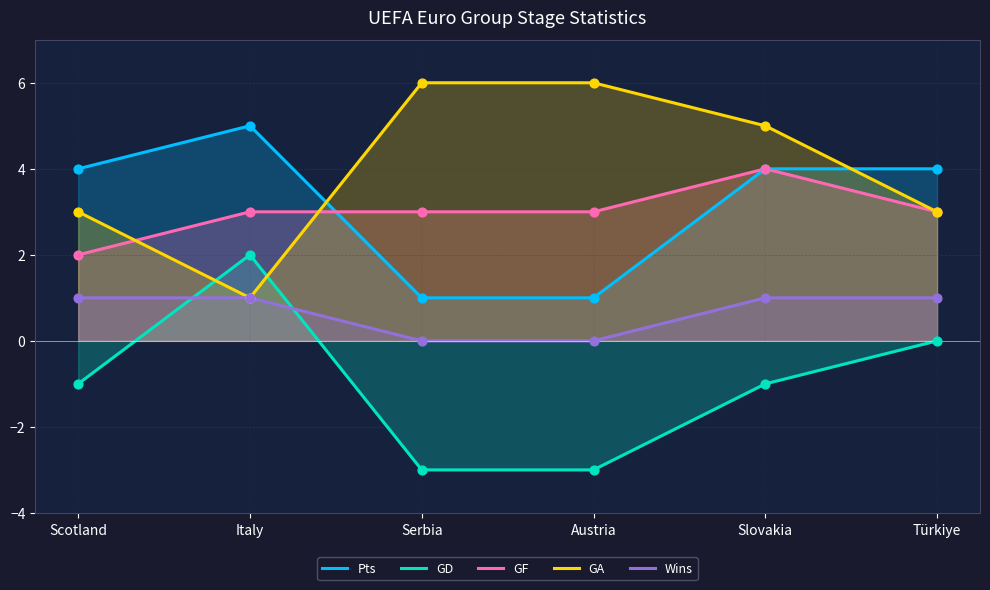

At which category is the sum across all series the highest?

Slovakia